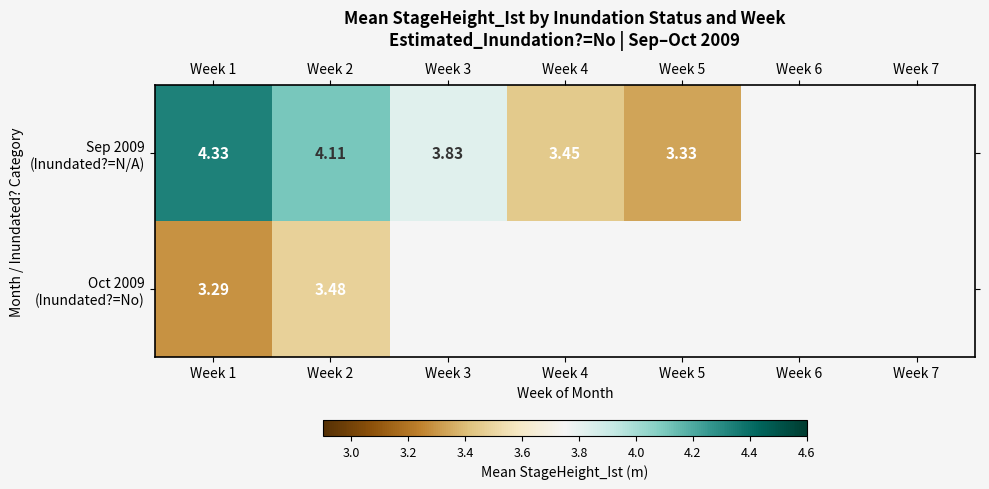

Is the value of Oct 2009 (Inundated?=No) at Week 3 greater than the value of Sep 2009 (Inundated?=N/A) at Week 6?

No